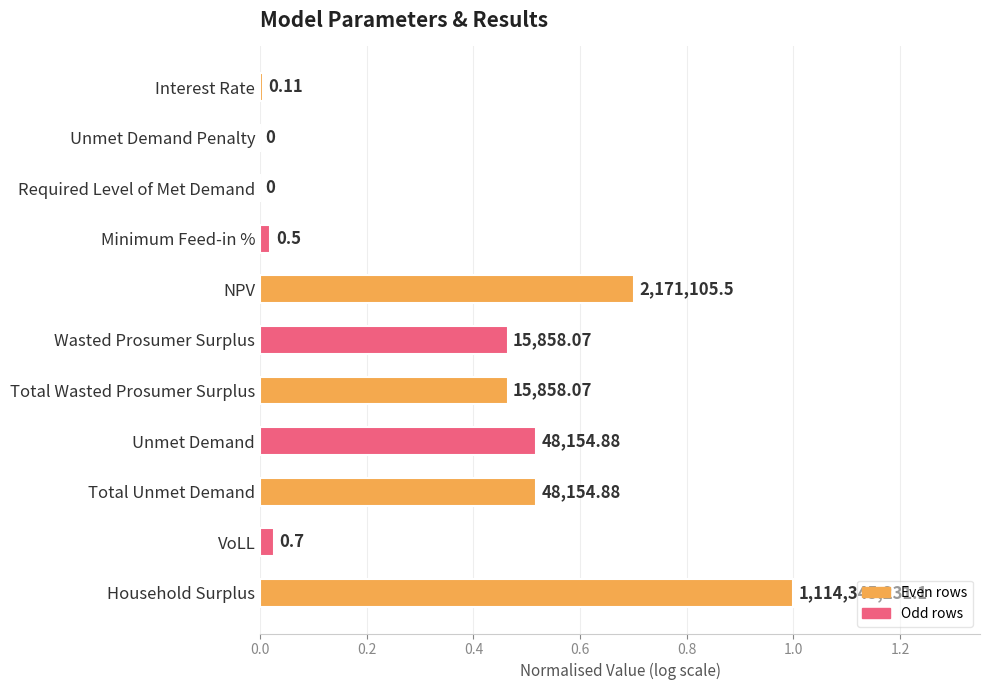

What is the difference between the maximum and minimum values?

1.0